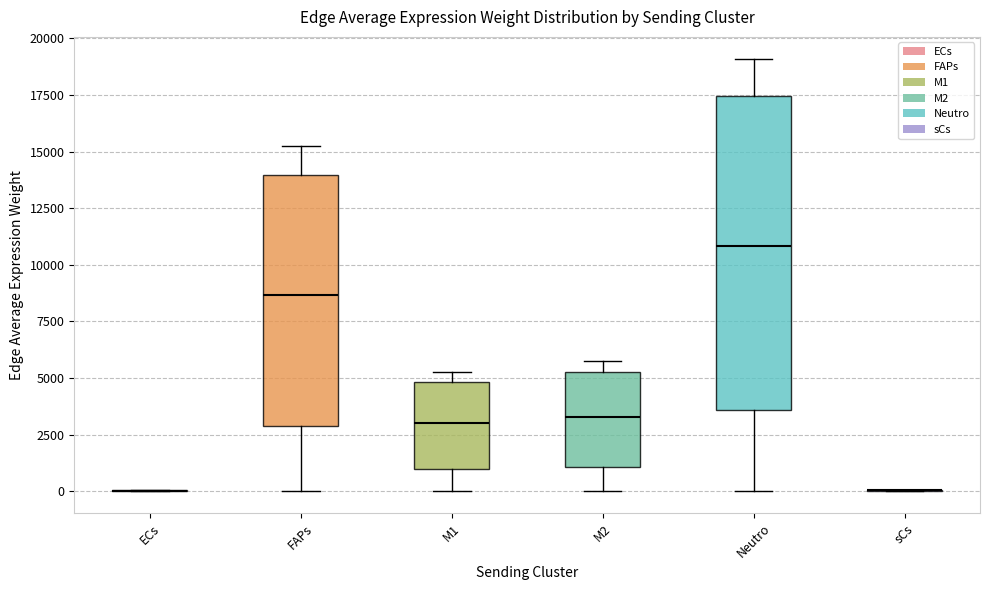

Reading left to right, transcribe this box plot: for each box, give where its median line is, the range the box spans, and where its two whiskers end, as read against the y-axis. The values are not printed on the chart, so give them approximately, as read against the axis.

ECs: box collapsed to a line at 0, whiskers 0 to 0
FAPs: median 8500, box 3000 to 14000, whiskers 0 to 15500
M1: median 3000, box 1000 to 5000, whiskers 0 to 5500
M2: median 3500, box 1000 to 5500, whiskers 0 to 5500 (just above the box's upper edge)
Neutro: median 11000, box 3500 to 17500, whiskers 0 to 19000
sCs: box collapsed to a line at 0, whiskers 0 to 0